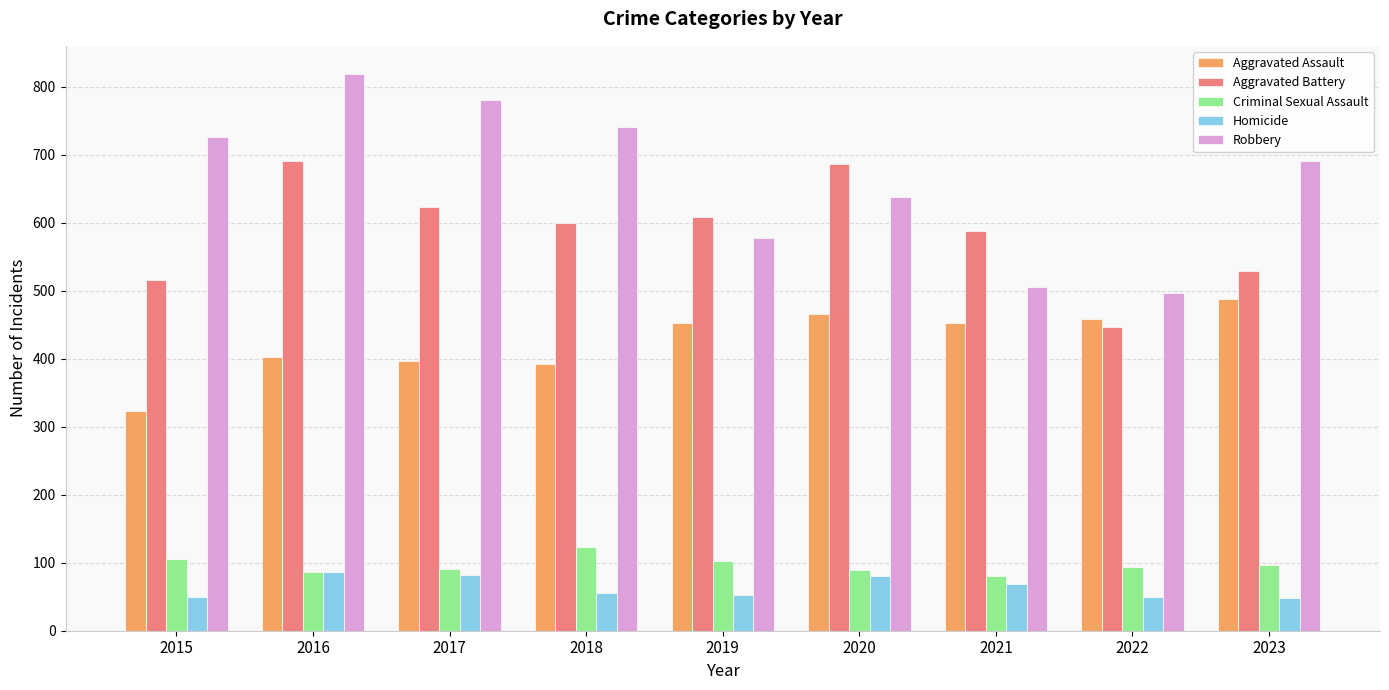

What is the smallest value displayed?

48